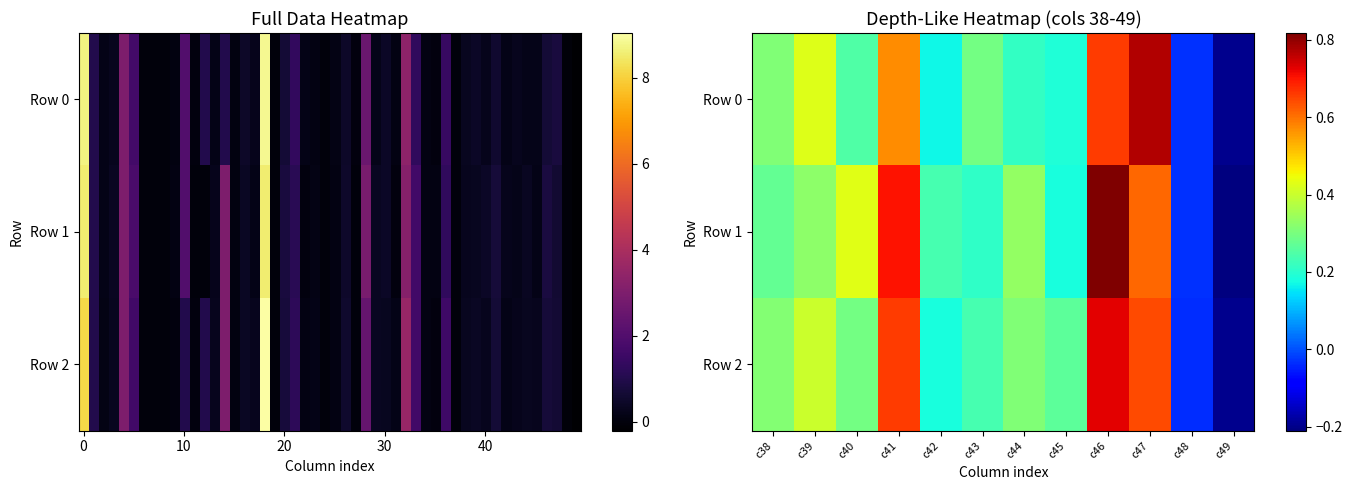

What is the maximum value shown in the chart?

0.8